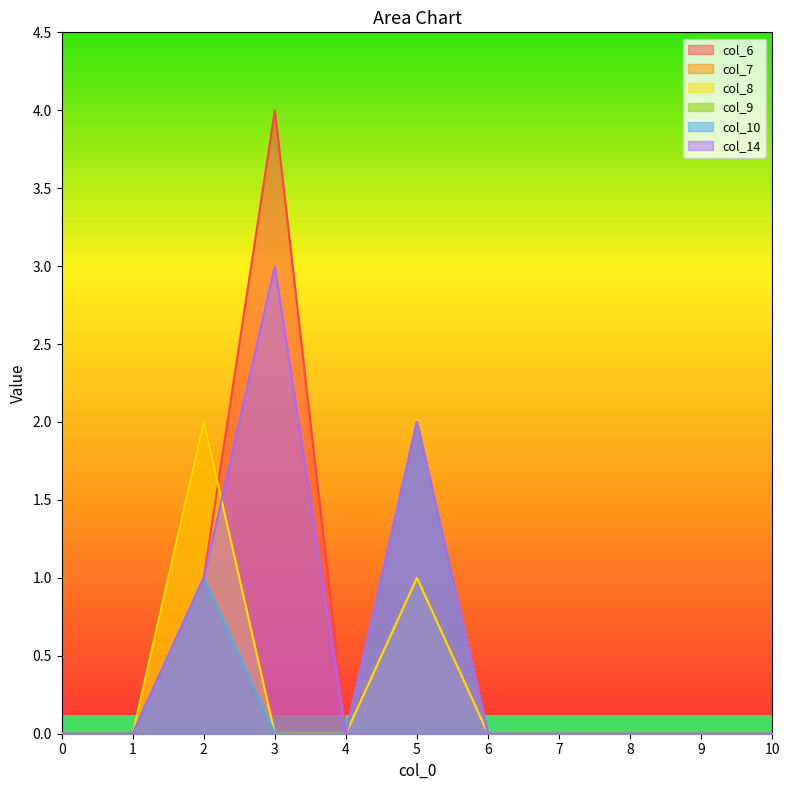

The col_9 series shows 0 at 10. True or false?

True